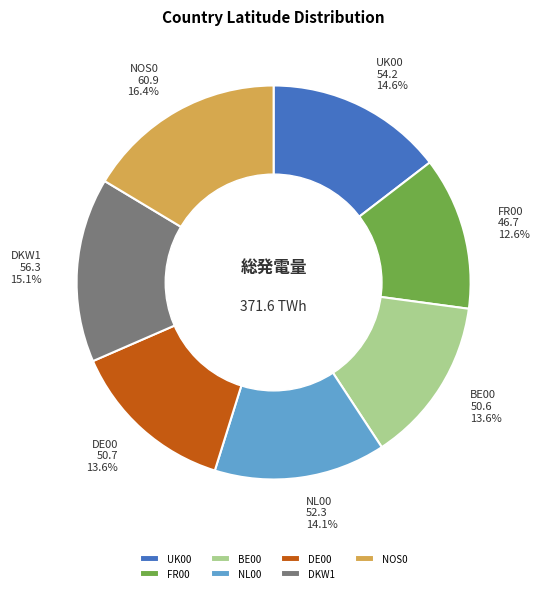

True or false: UK00 accounts for 15% of the total.

True